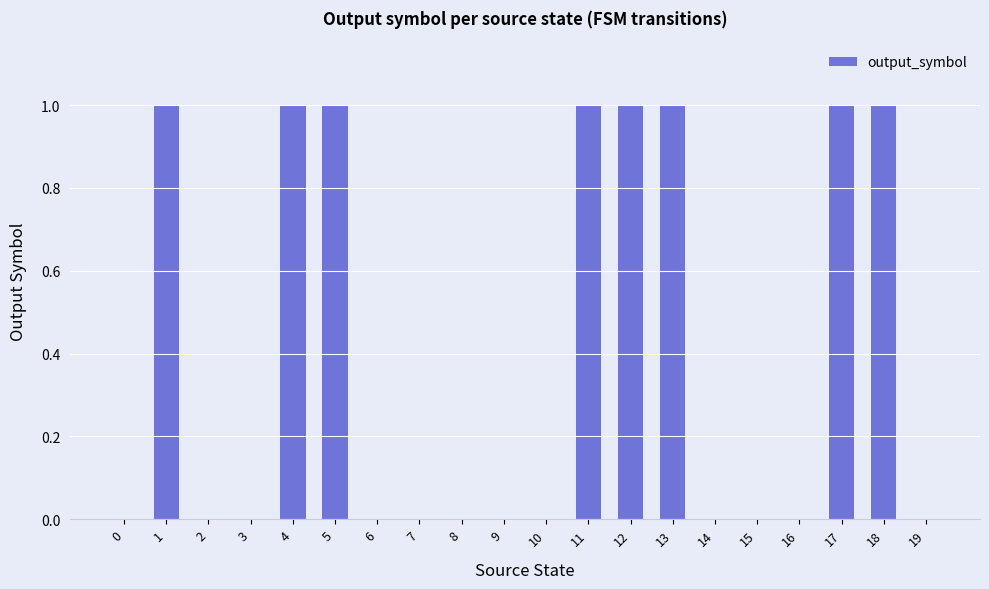

Approximately how many times larger is the value at 13 compared to 1?

1.0